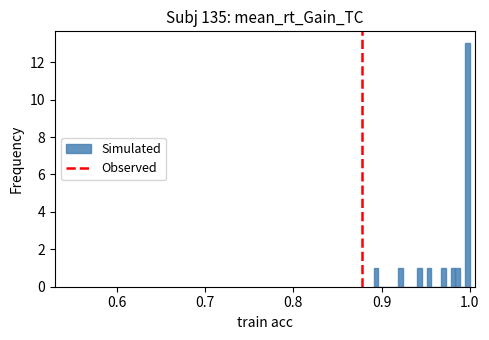

Read against the x-axis, roughly where is the centre of the tallest bar?

1.00